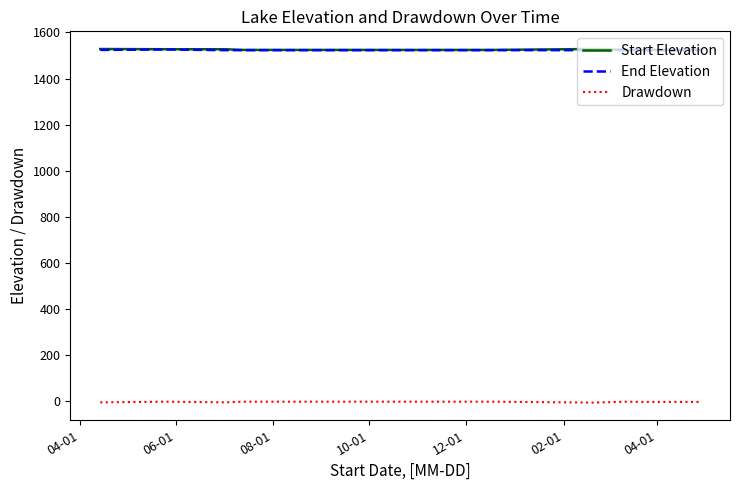

What is the maximum value for Start Elevation?

1528